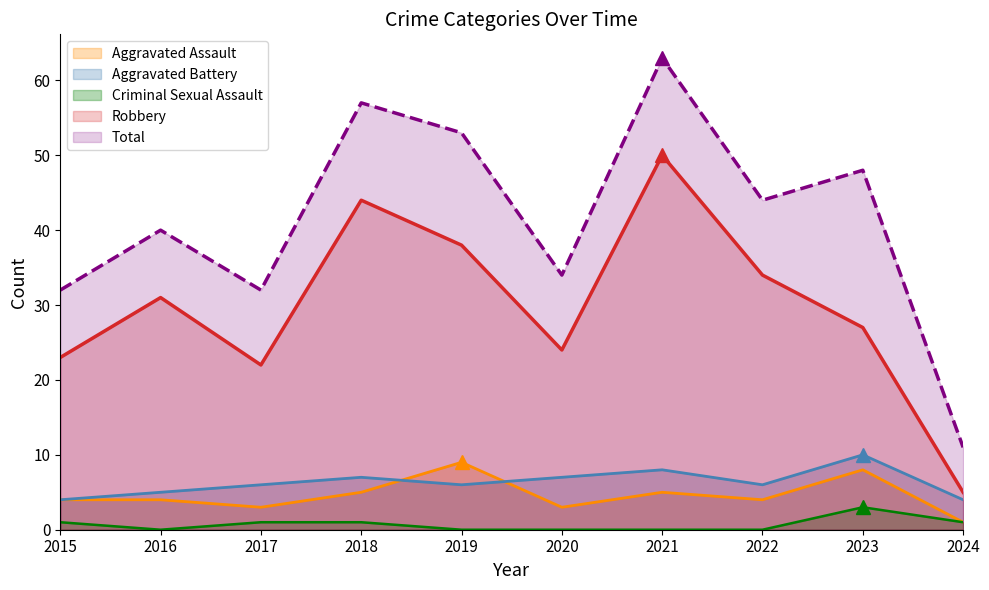

Is it true that Criminal Sexual Assault equals 4 at 2023?

False